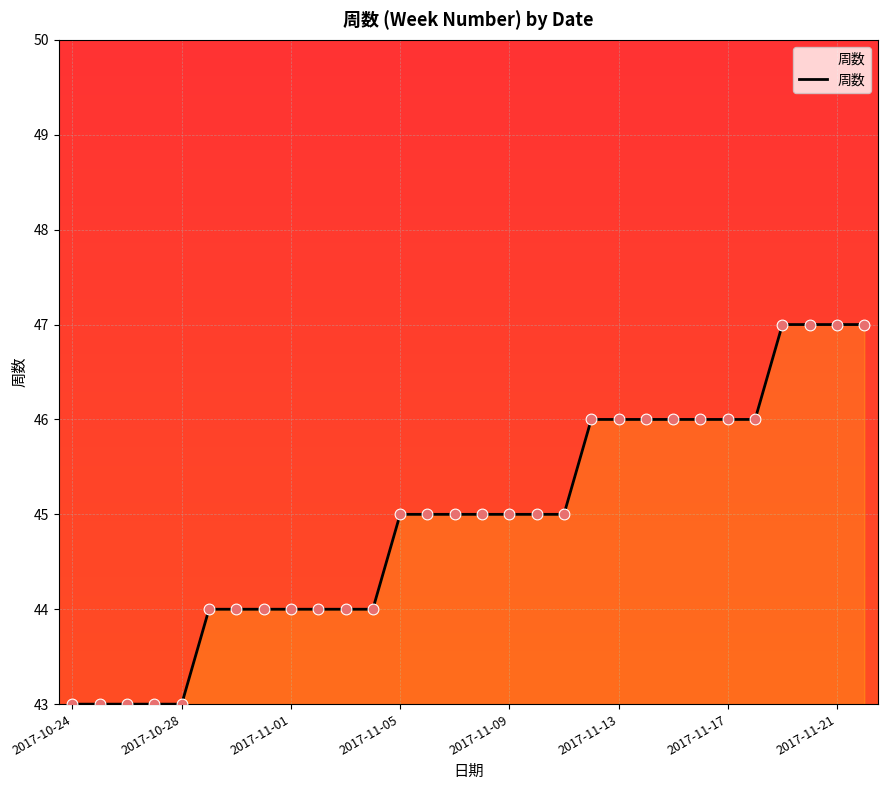

What is the maximum value shown in the chart?

47